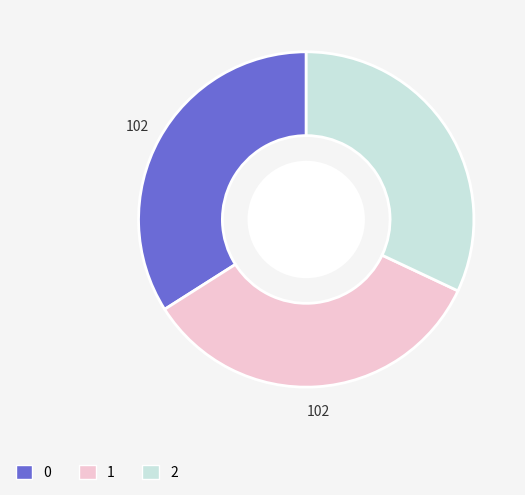

True or false: 2 accounts for 26% of the total.

False